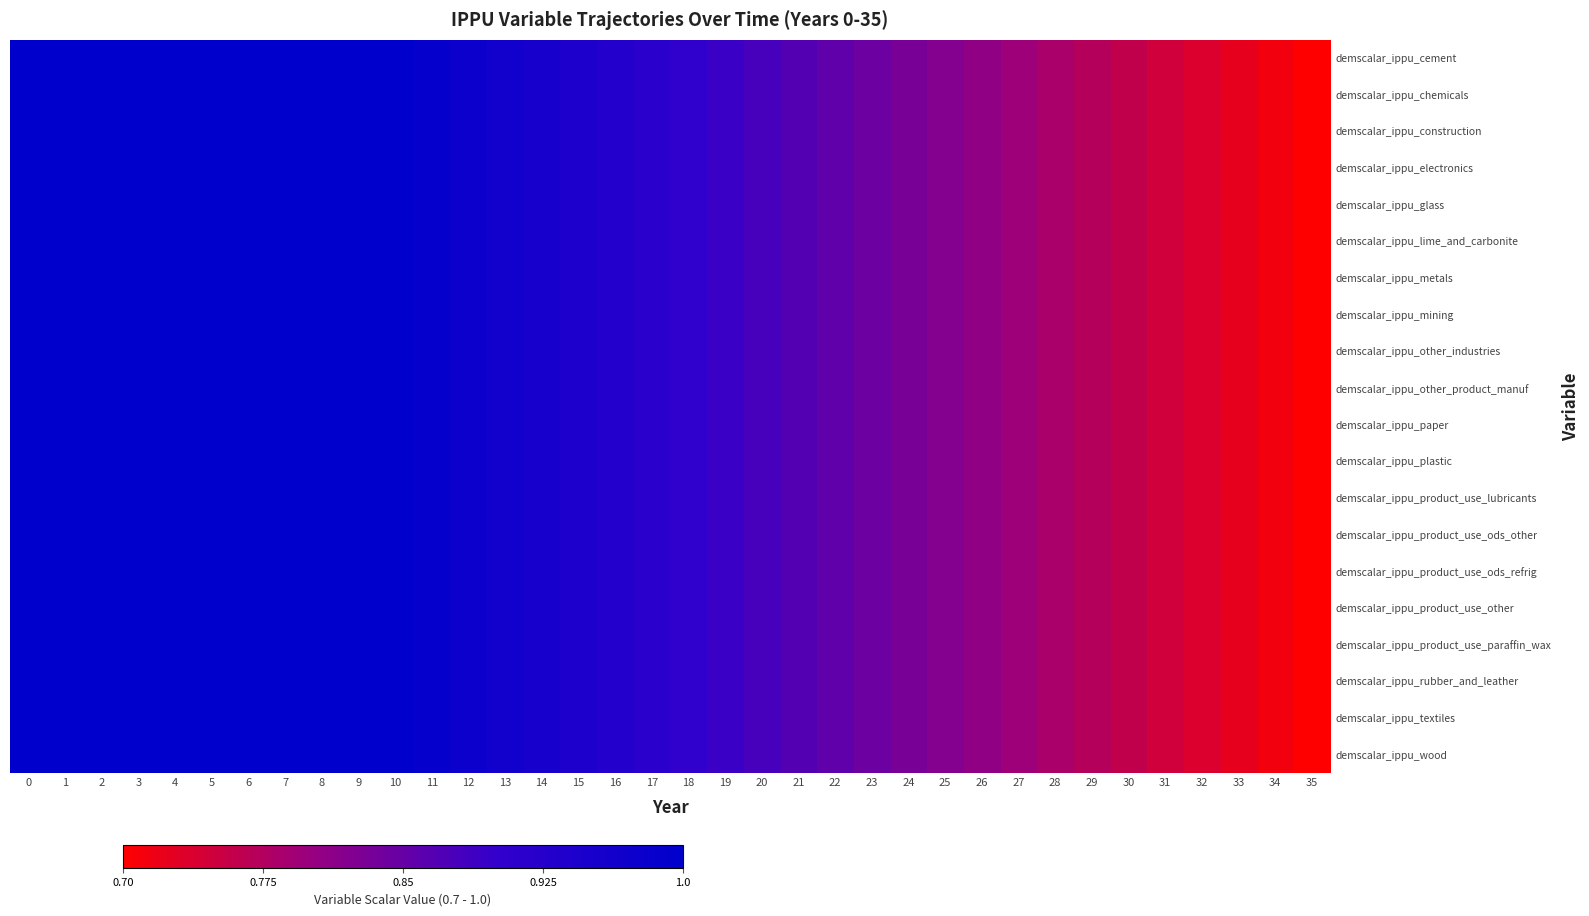

Rank the series by their maximum value, from lowest to highest.

demscalar_ippu_cement, demscalar_ippu_chemicals, demscalar_ippu_construction, demscalar_ippu_electronics, demscalar_ippu_glass, demscalar_ippu_lime_and_carbonite, demscalar_ippu_metals, demscalar_ippu_mining, demscalar_ippu_other_industries, demscalar_ippu_other_product_manuf, demscalar_ippu_paper, demscalar_ippu_plastic, demscalar_ippu_product_use_lubricants, demscalar_ippu_product_use_ods_other, demscalar_ippu_product_use_ods_refrig, demscalar_ippu_product_use_other, demscalar_ippu_product_use_paraffin_wax, demscalar_ippu_rubber_and_leather, demscalar_ippu_textiles, demscalar_ippu_wood